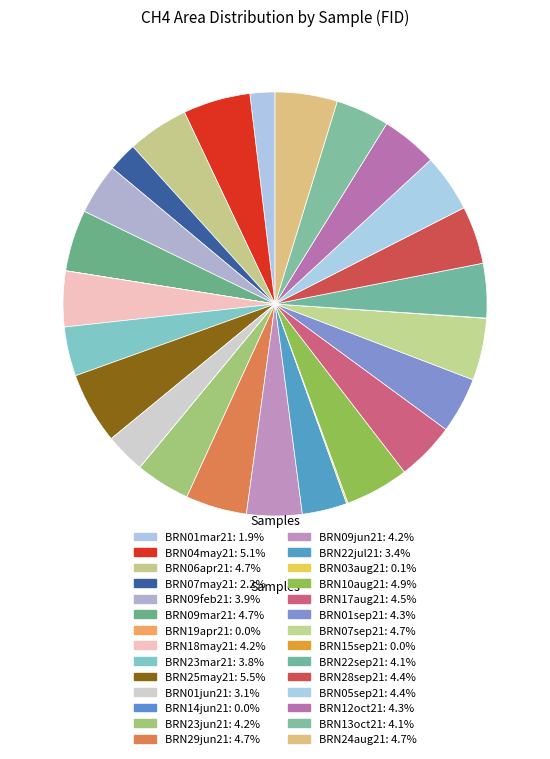

To the nearest percent, what is the combined percentage of BRN04may21 and BRN22sep21?

9%